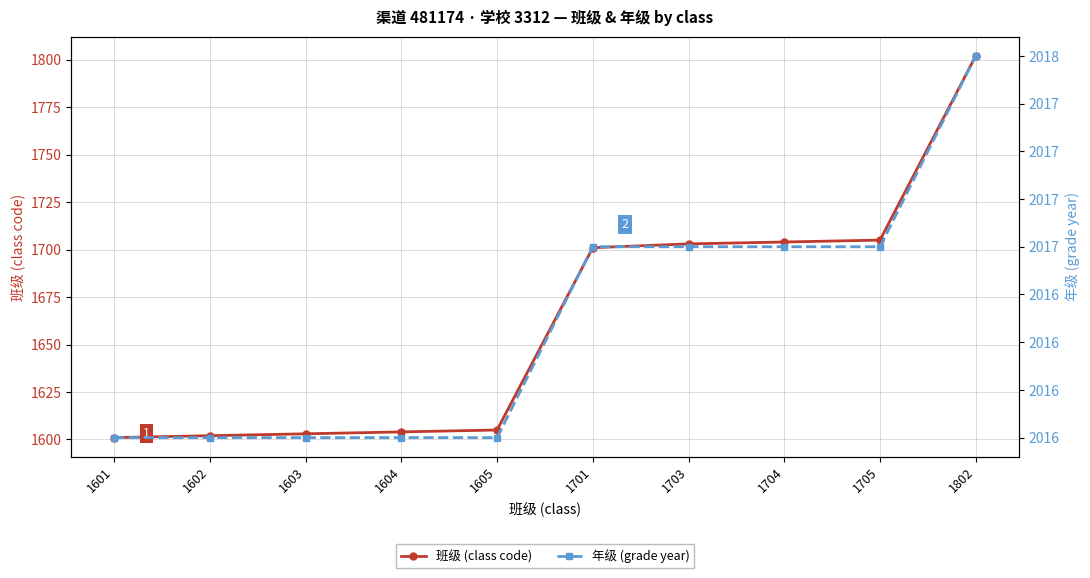

At which label does 年级 (grade year) reach its minimum?

1601